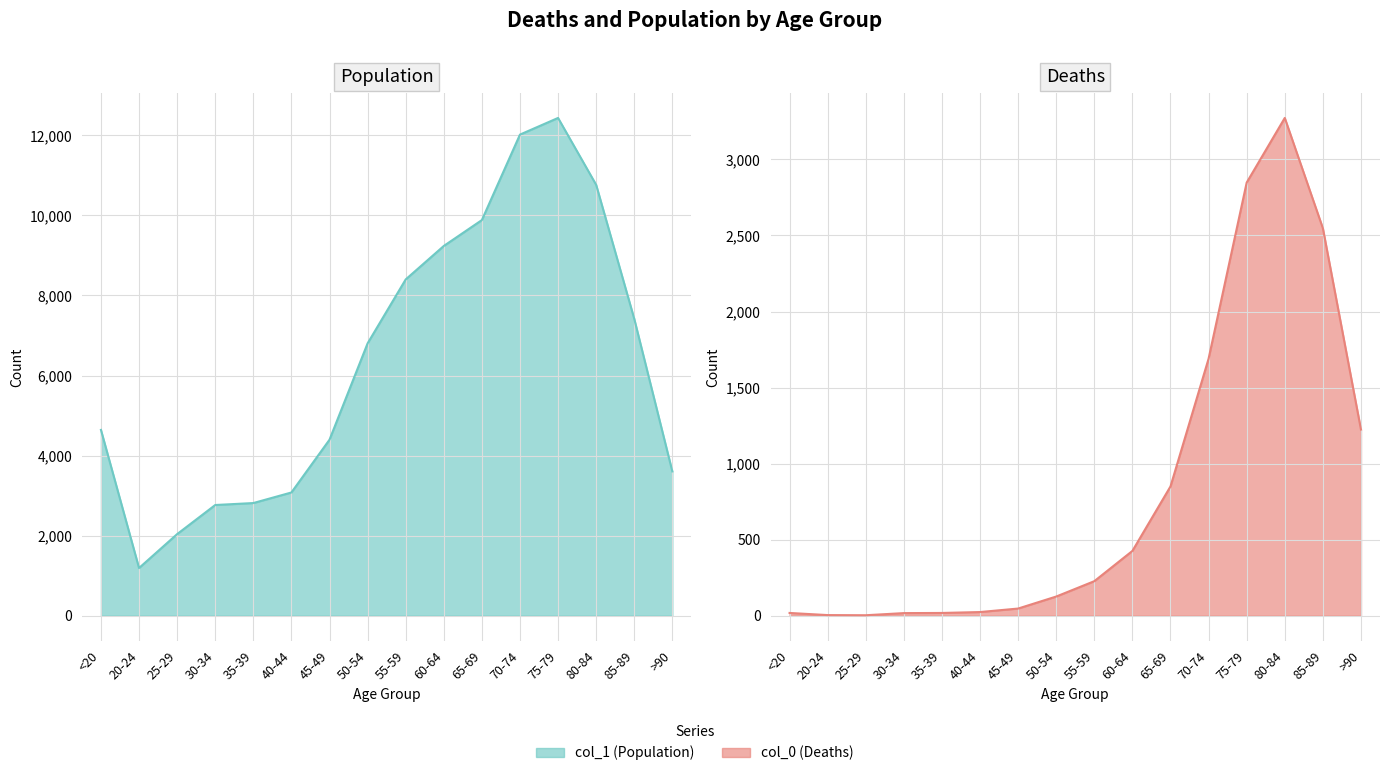

Which label corresponds to the smallest value in the chart?

25-29